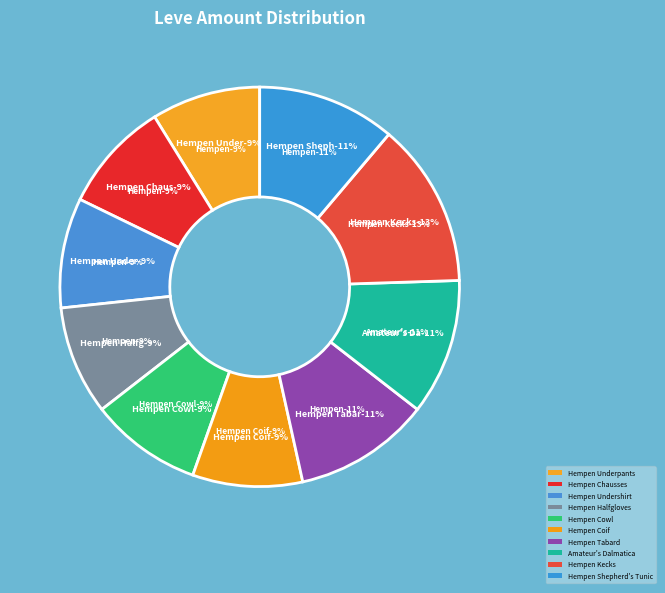

How much of the chart is everything except Amateur's Dalmatica?

89.0%